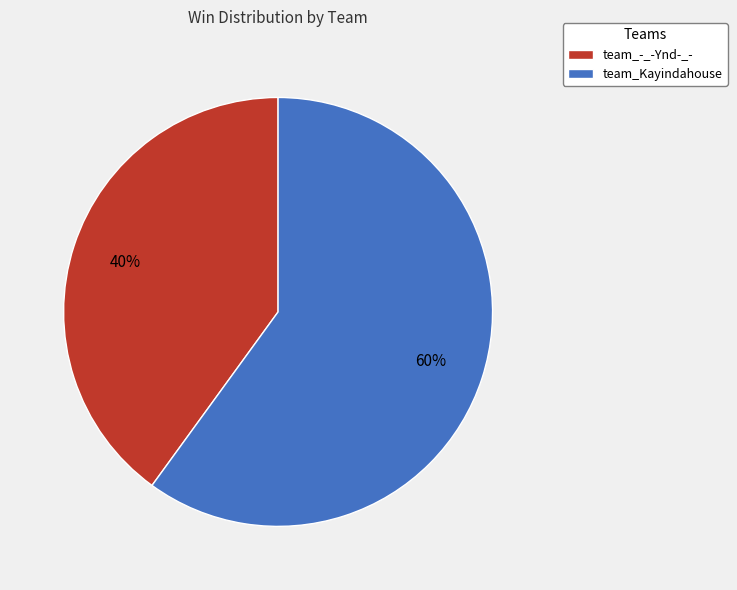

To the nearest percent, what portion does team_Kayindahouse represent?

60%